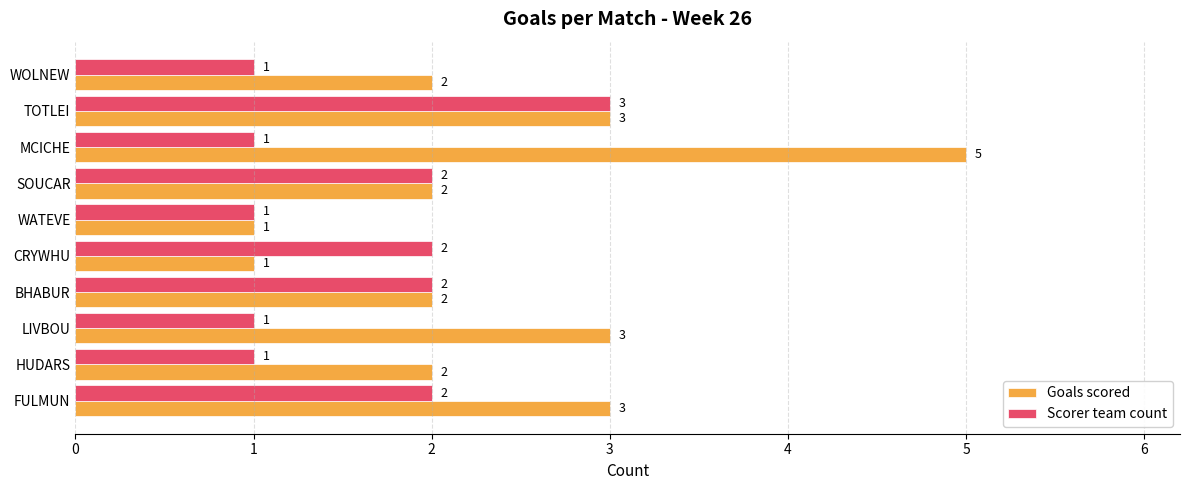

Which series has the largest range (max minus min)?

Goals scored